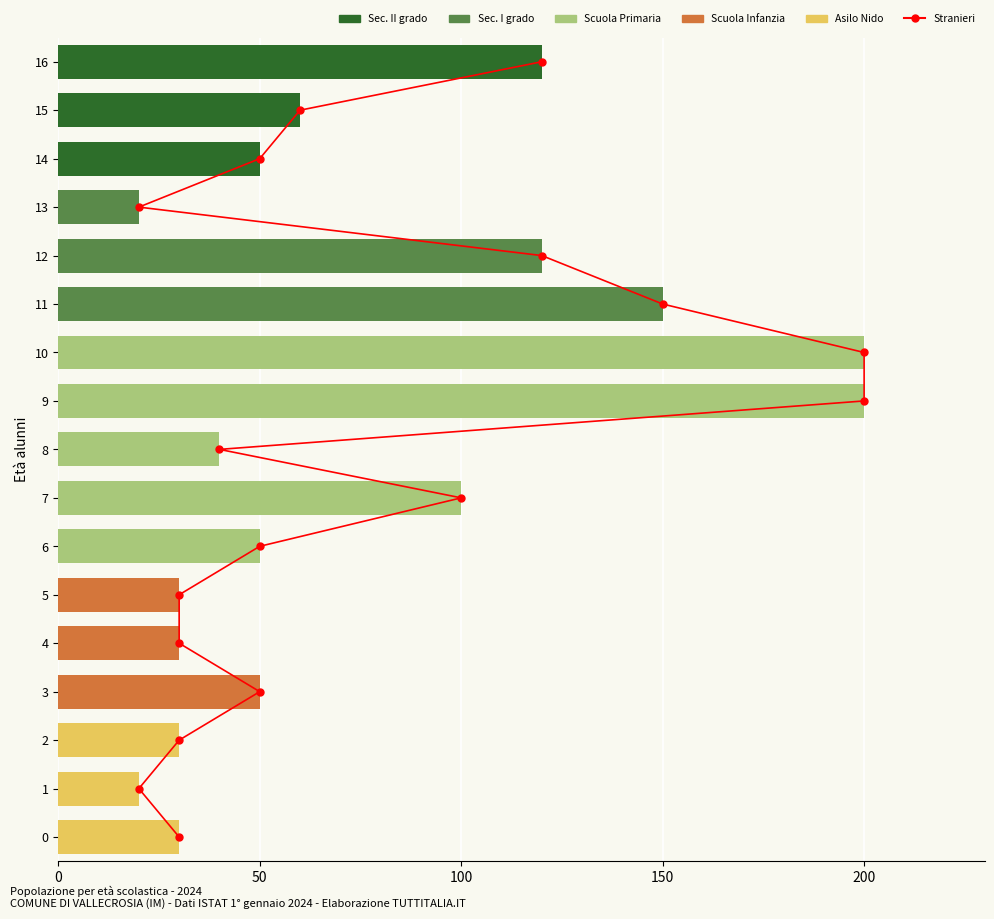

Reading left to right, transcribe all the data shown in this chart.

Stranieri: 0	1	2	3	4	5	6	7	8	9	10	11	12	13	14	15	16
values: 30	20	30	50	30	30	50	100	40	200	200	150	120	20	50	60	120